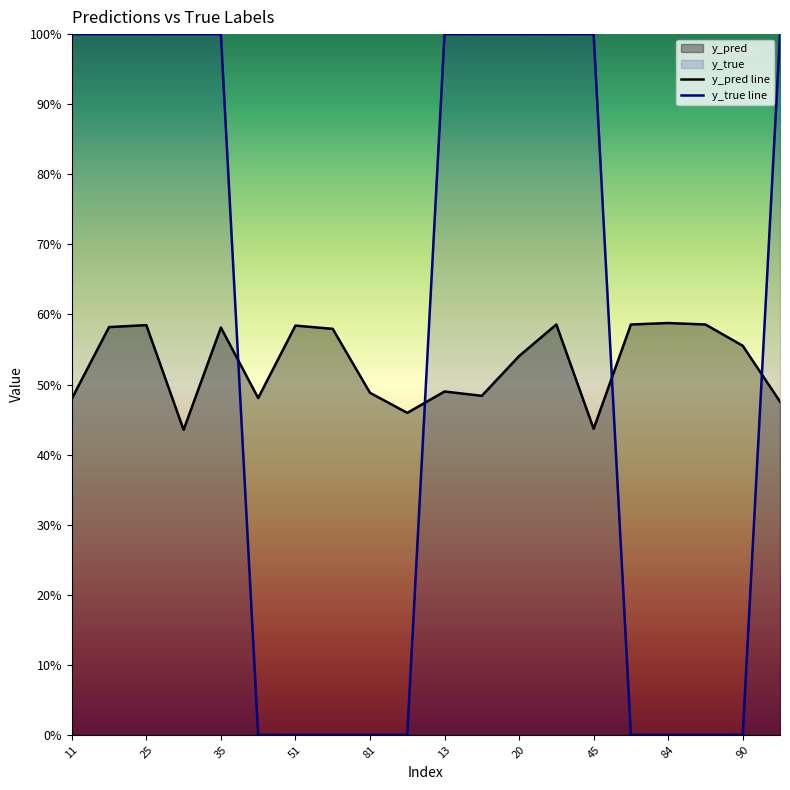

True or false: y_pred line and y_true line intersect in this chart.

True